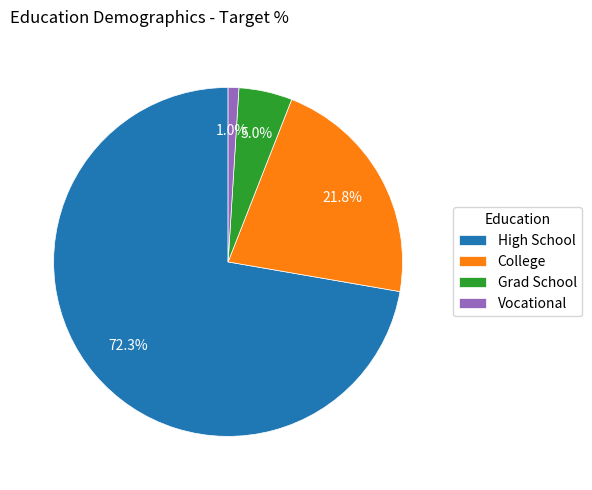

How many segments does this pie chart have?

4